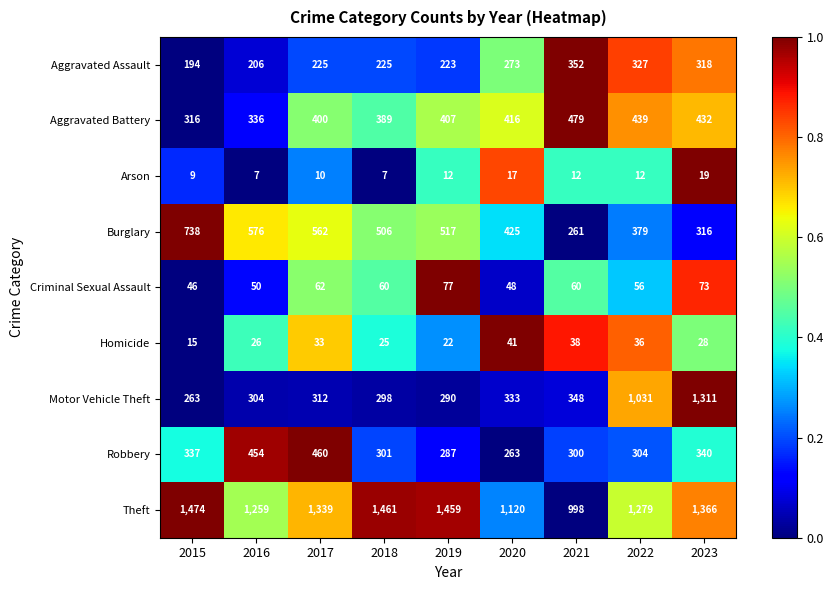

List the series in order of their peak value, lowest first.

Arson, Homicide, Criminal Sexual Assault, Aggravated Assault, Robbery, Aggravated Battery, Burglary, Motor Vehicle Theft, Theft